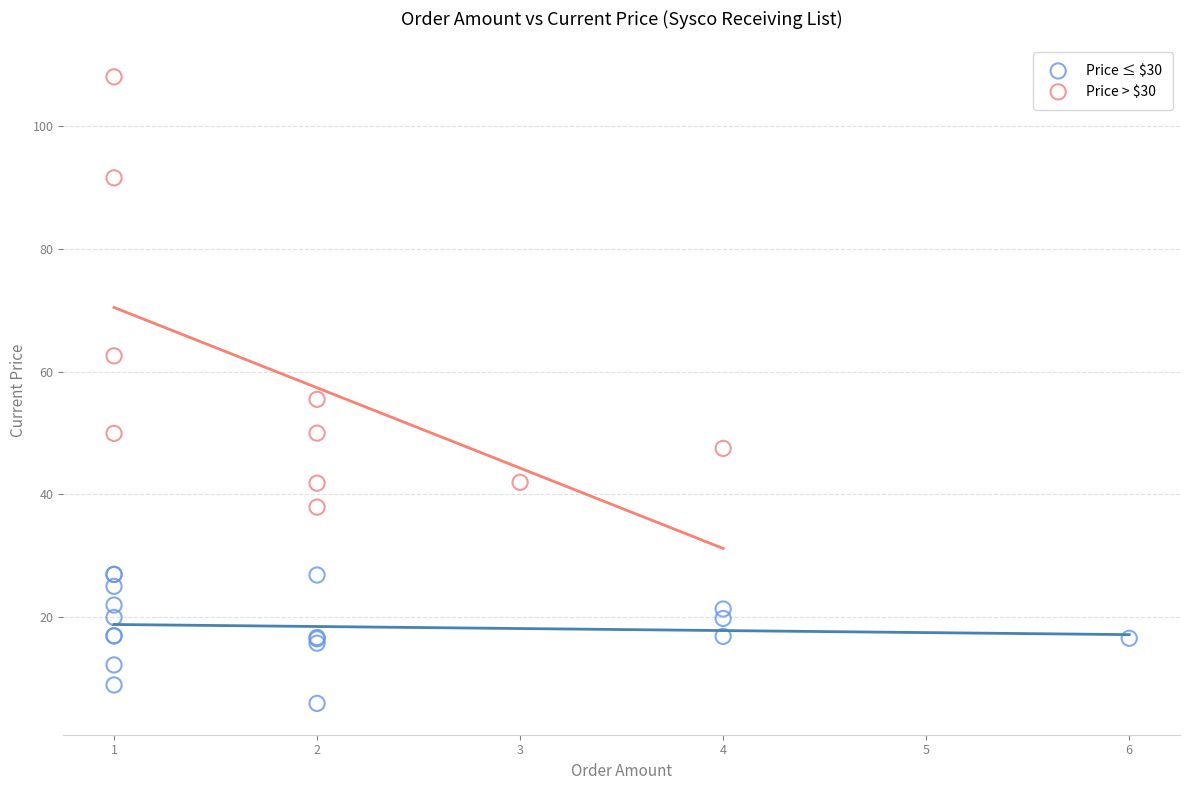

Which series has the largest Y range (max minus min)?

Price > $30